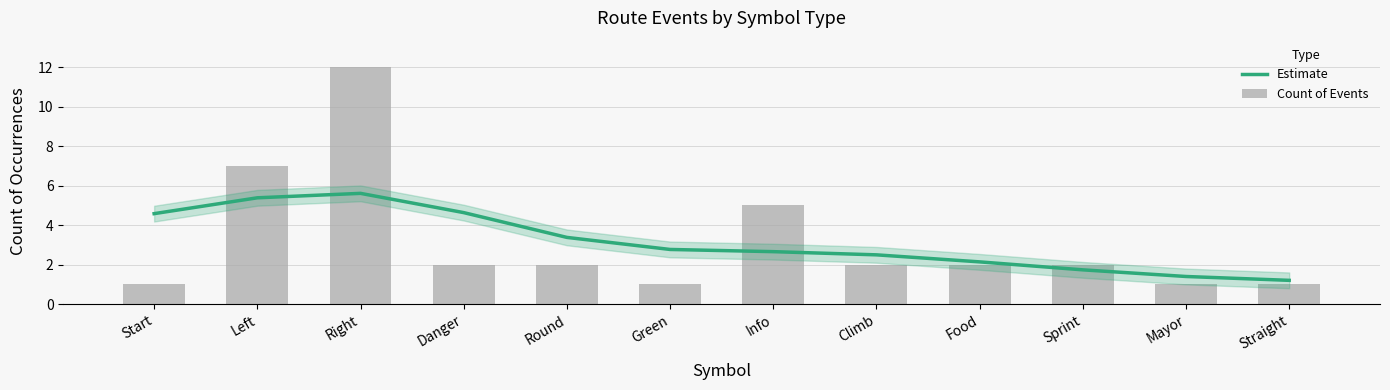

At which label is Estimate closest to 3?

Green